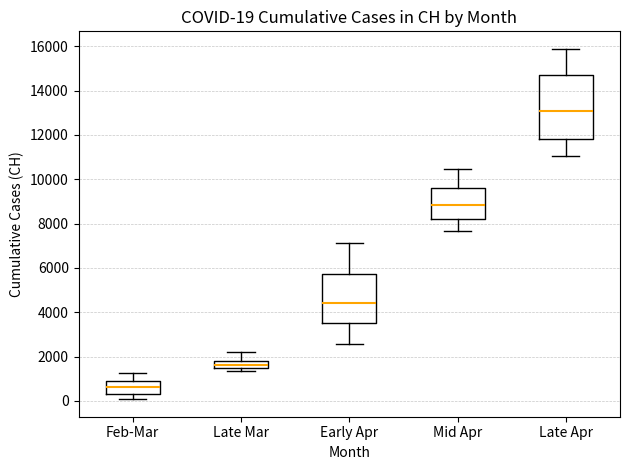

Which box has the lowest median line?

Feb-Mar